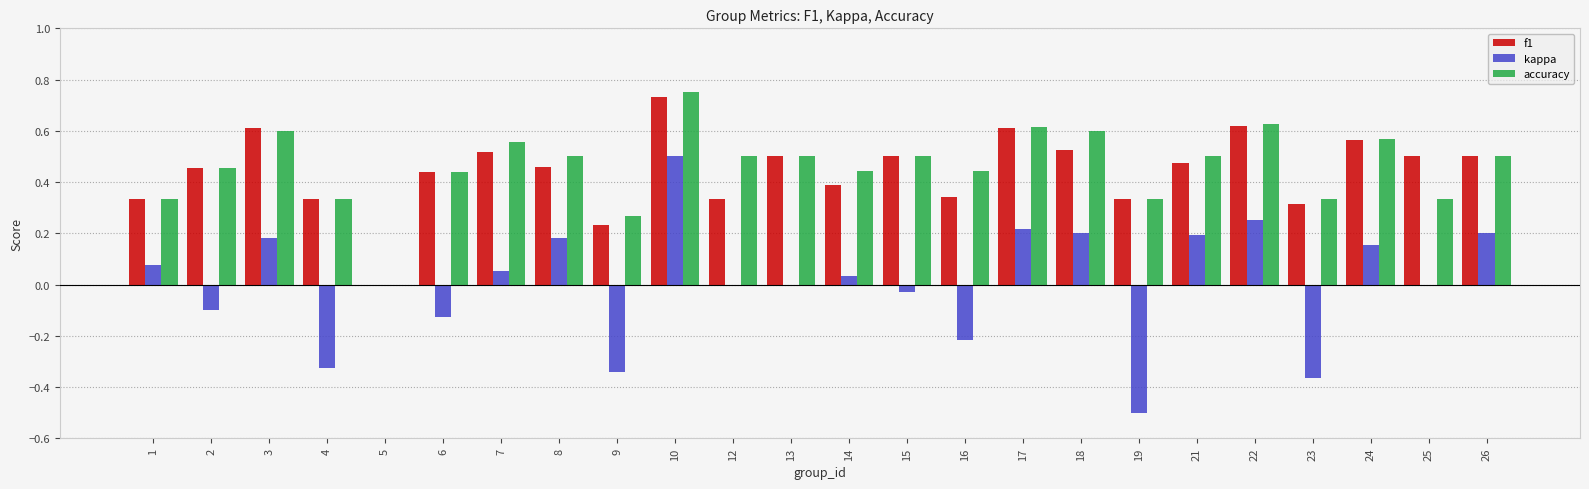

Is the value of f1 at 14 greater than the value of accuracy at 21?

No